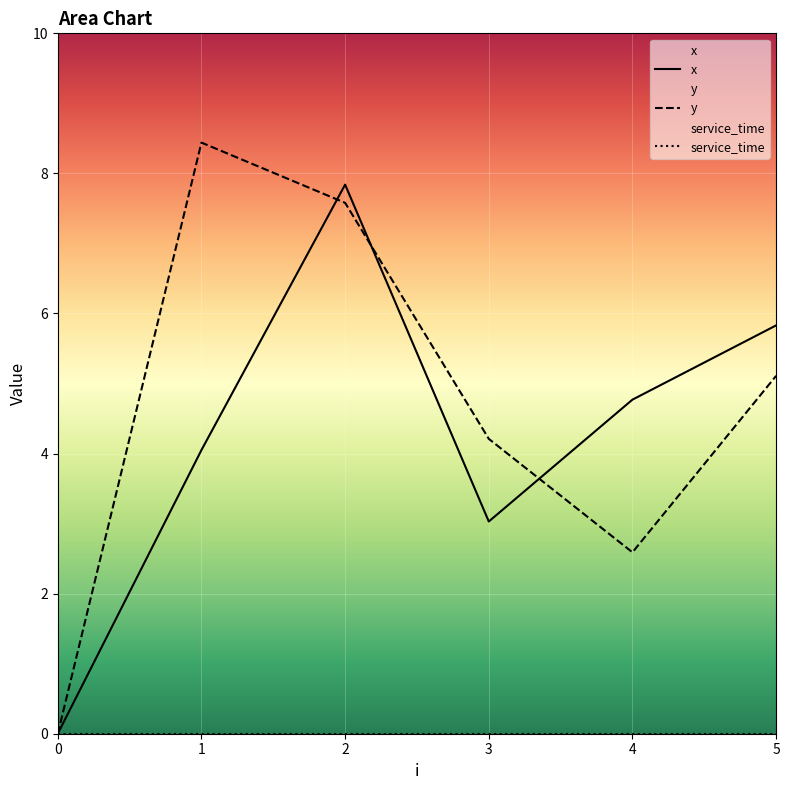

After their last crossing, which series has the higher values: x or y?

x